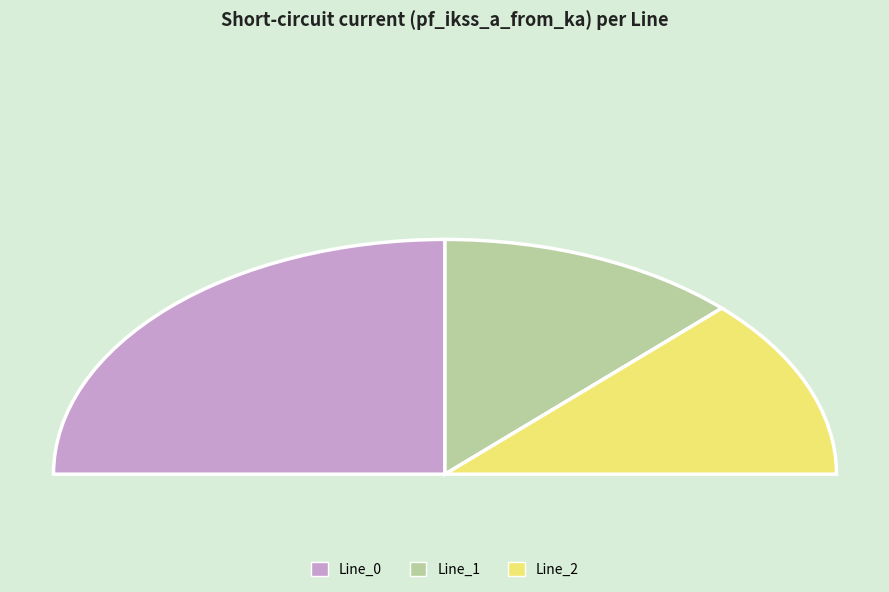

Which slice is the largest?

Line_0